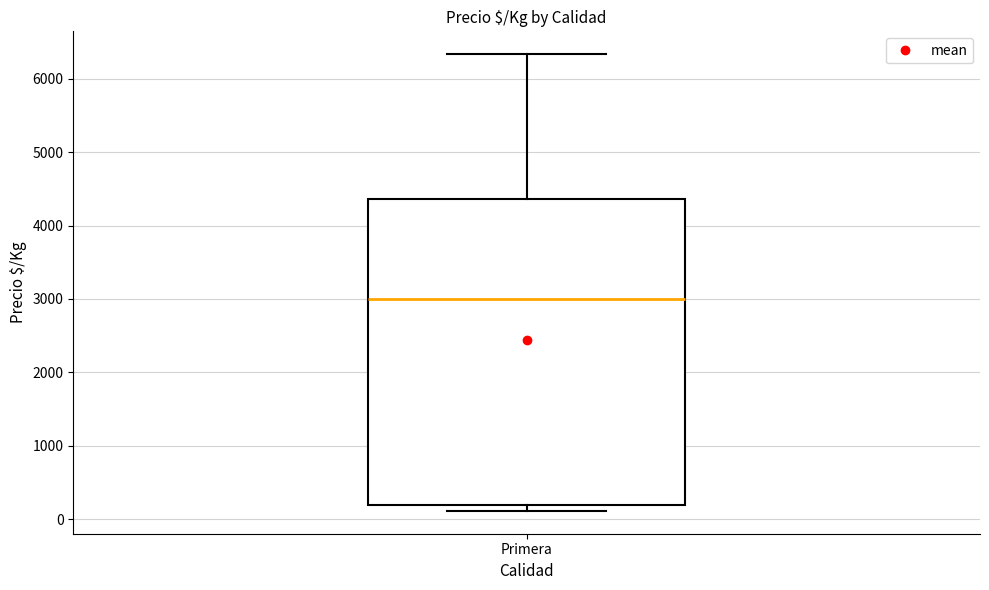

Where does the median line of the box for Primera sit on the y-axis? The values are not printed on the chart, so give them approximately, as read against the axis.

3000